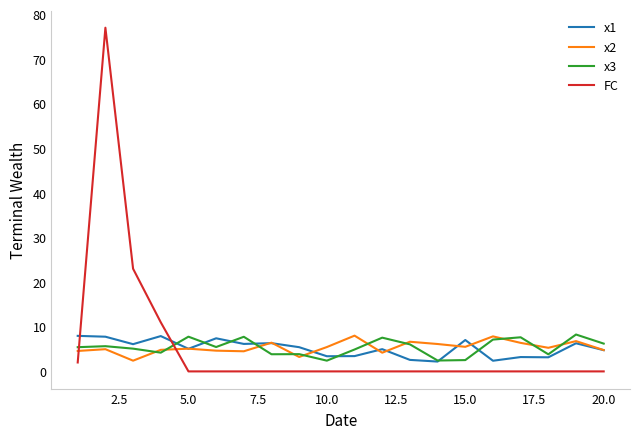

Which series has the largest range (max minus min)?

FC